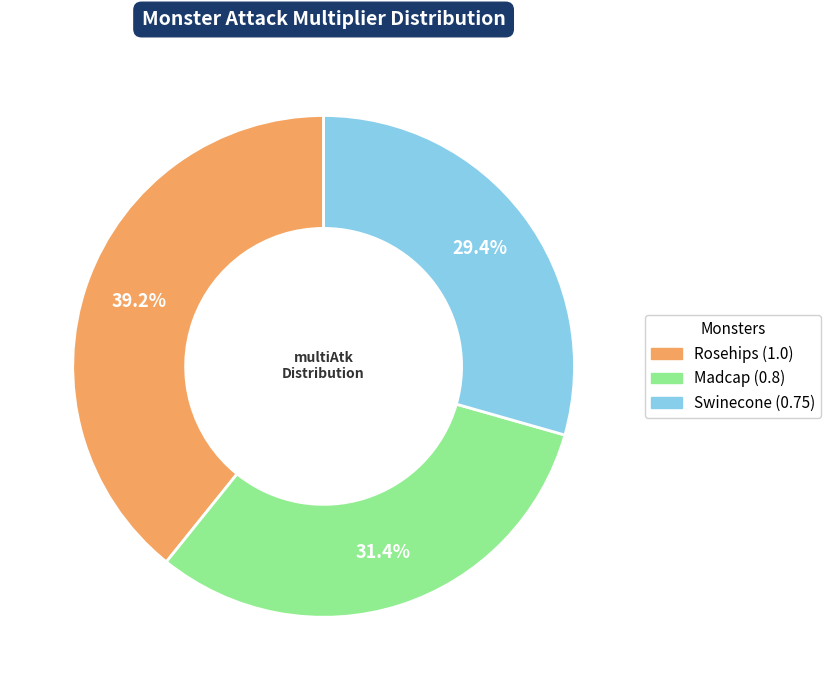

Is there a majority slice in this chart?

No